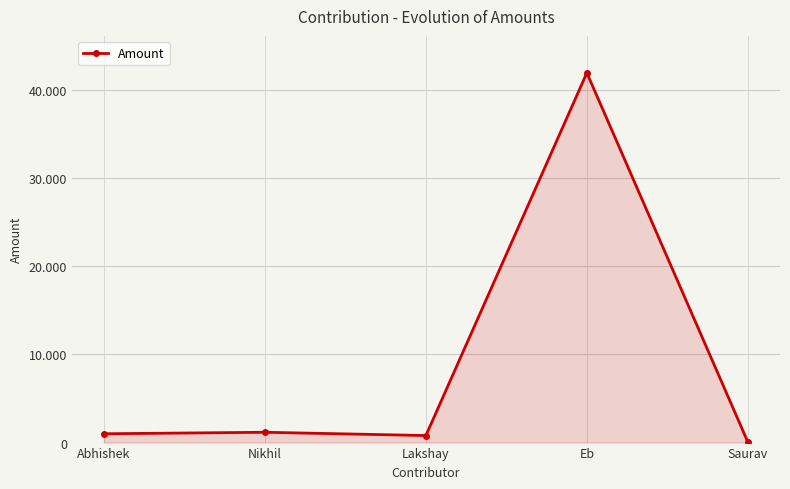

Does the chart have visible grid lines?

Yes